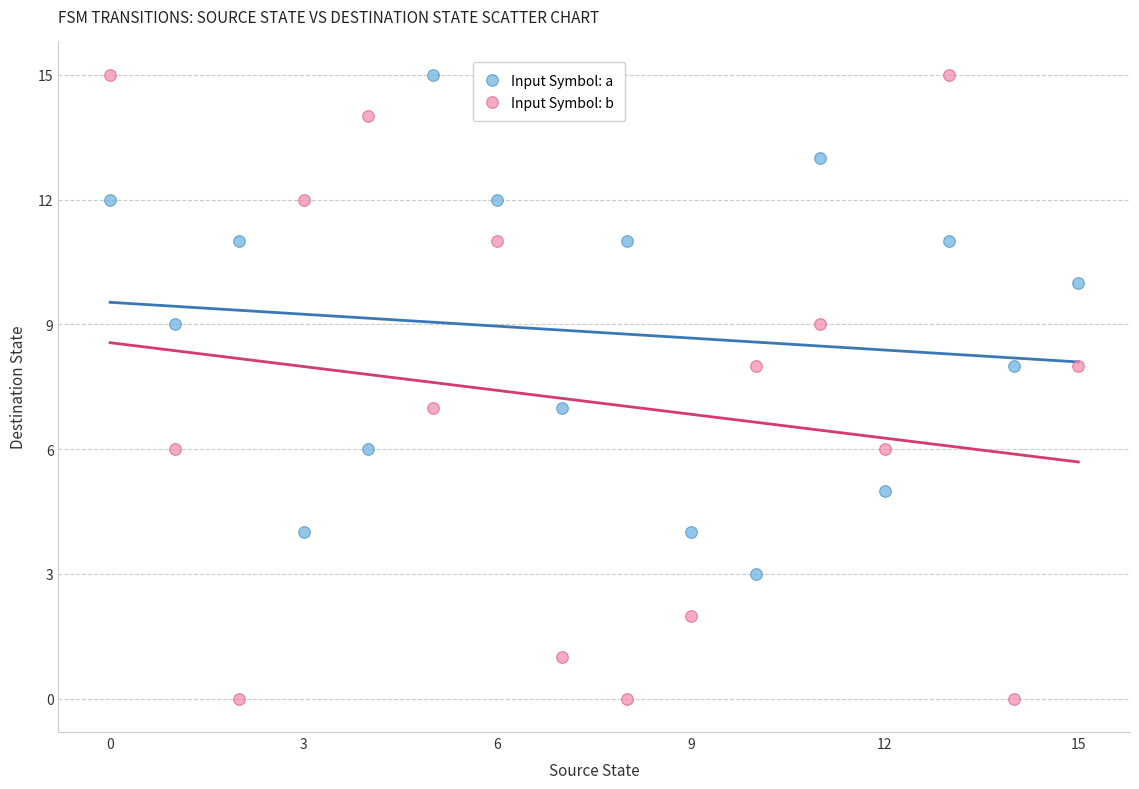

What are all the series names shown in the legend?

Input Symbol: a, Input Symbol: b